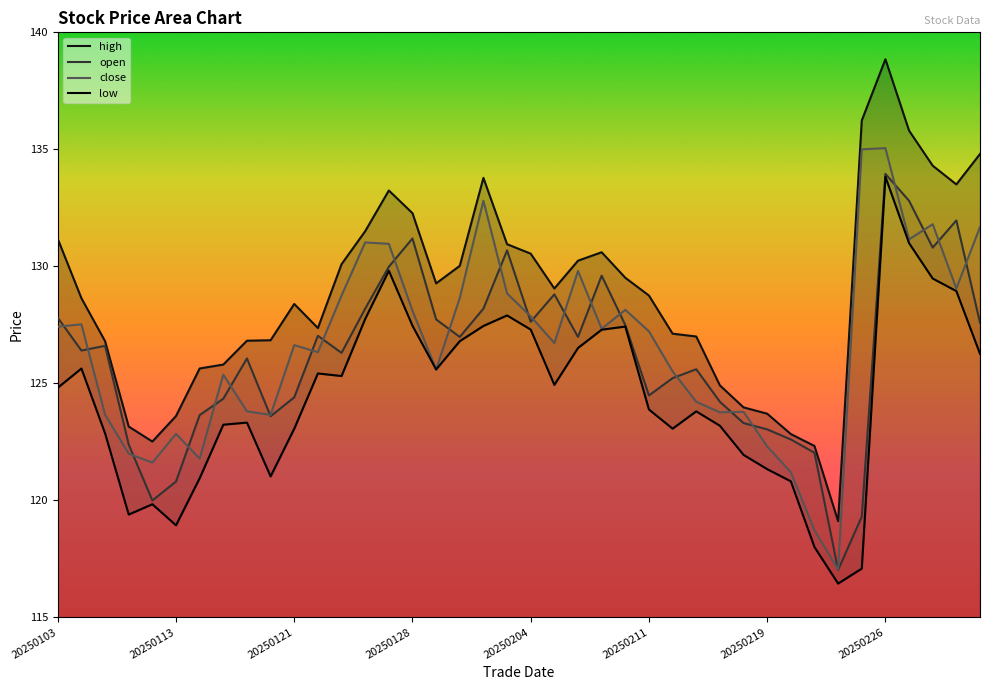

At which category does low reach its first local peak?

20250106